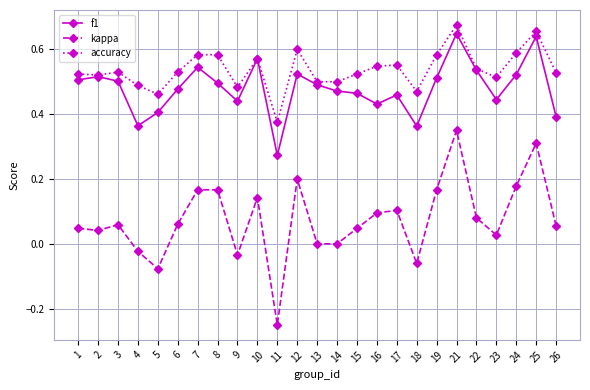

Which series changed the most between 9 and 12?

kappa